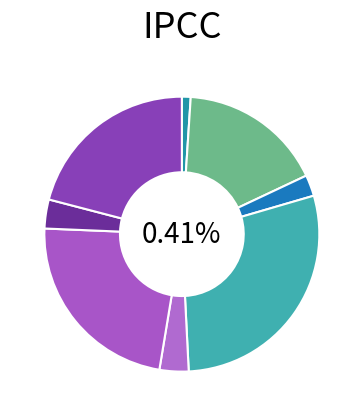

Do 0-2 No and 3-7 No together represent more than half of the pie?

No